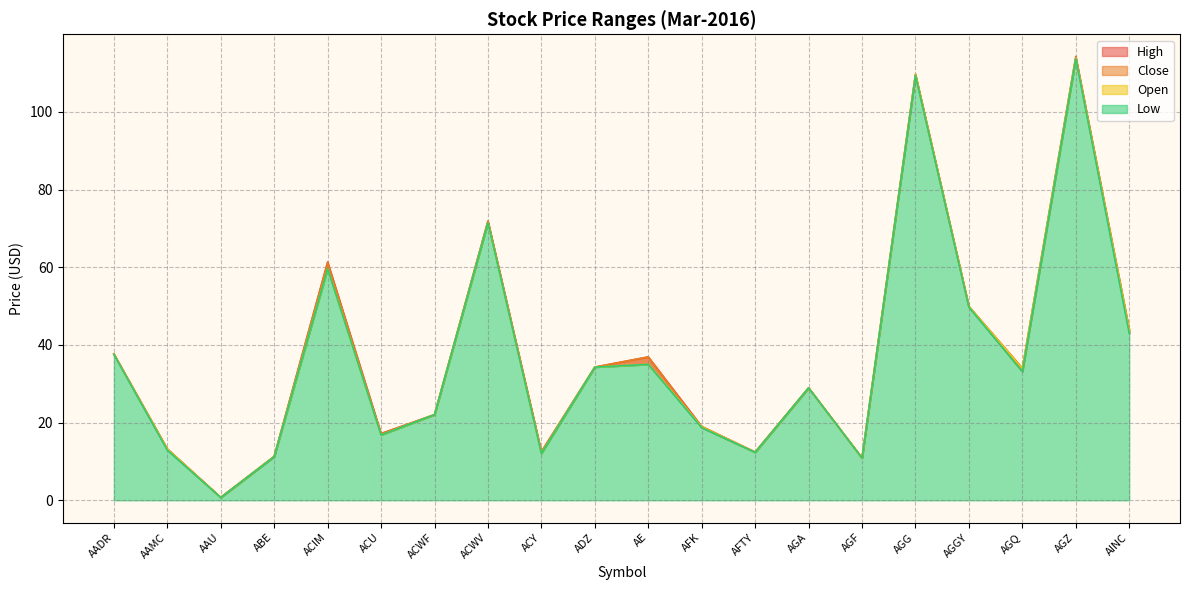

At which label does Close first exceed 33?

AADR